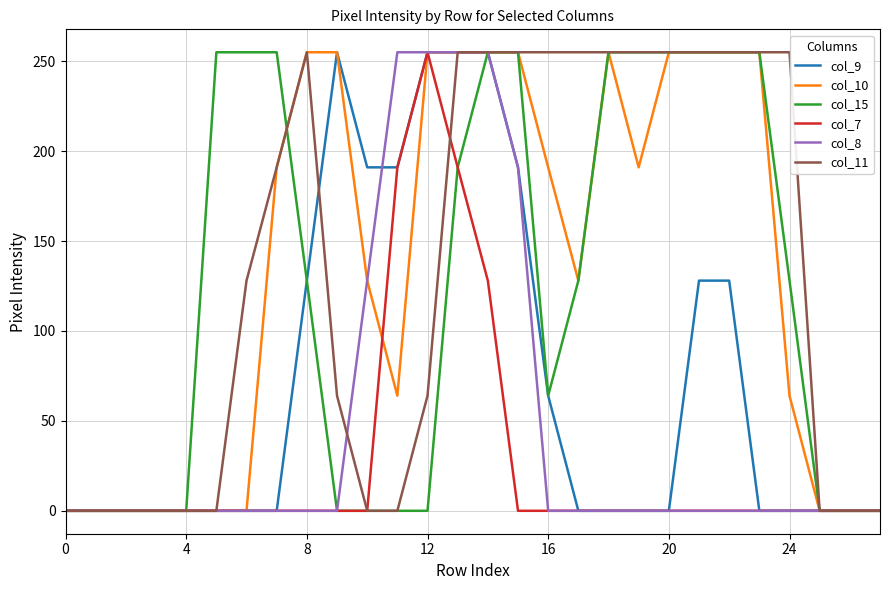

What is the maximum value shown in the chart?

255